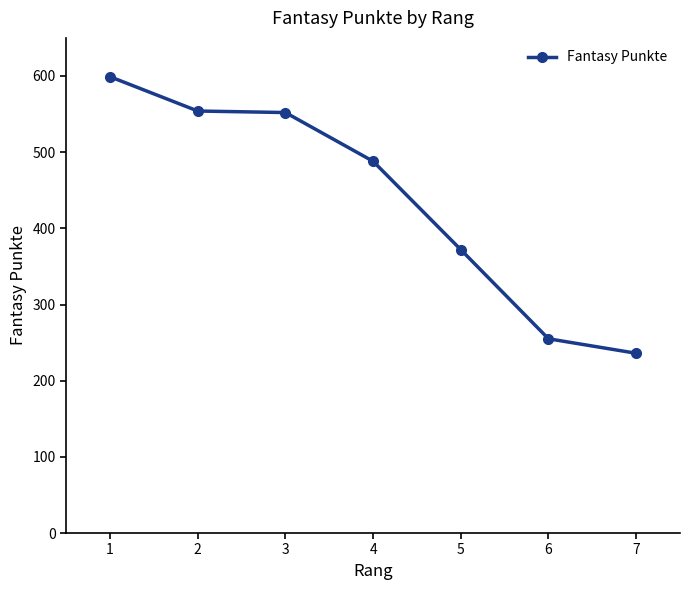

What is the approximate value at 6?

255